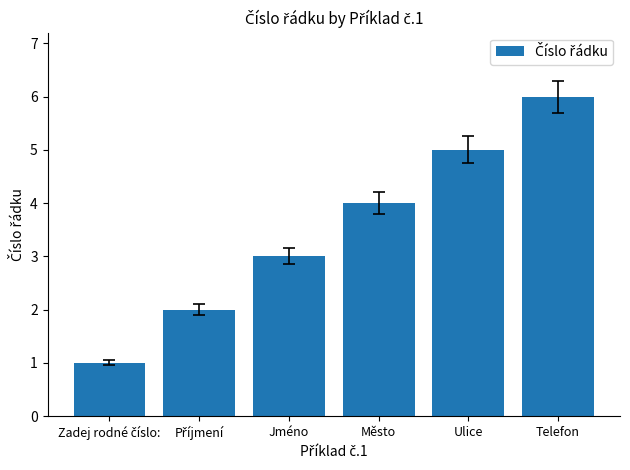

How many data points does each series have?

6